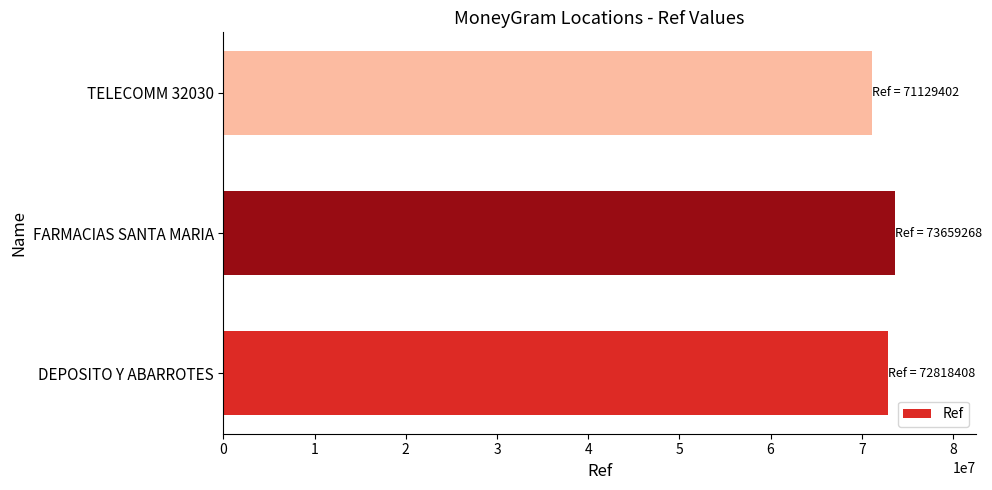

What is the ratio of the value at TELECOMM 32030 to the value at DEPOSITO Y ABARROTES?

1.0